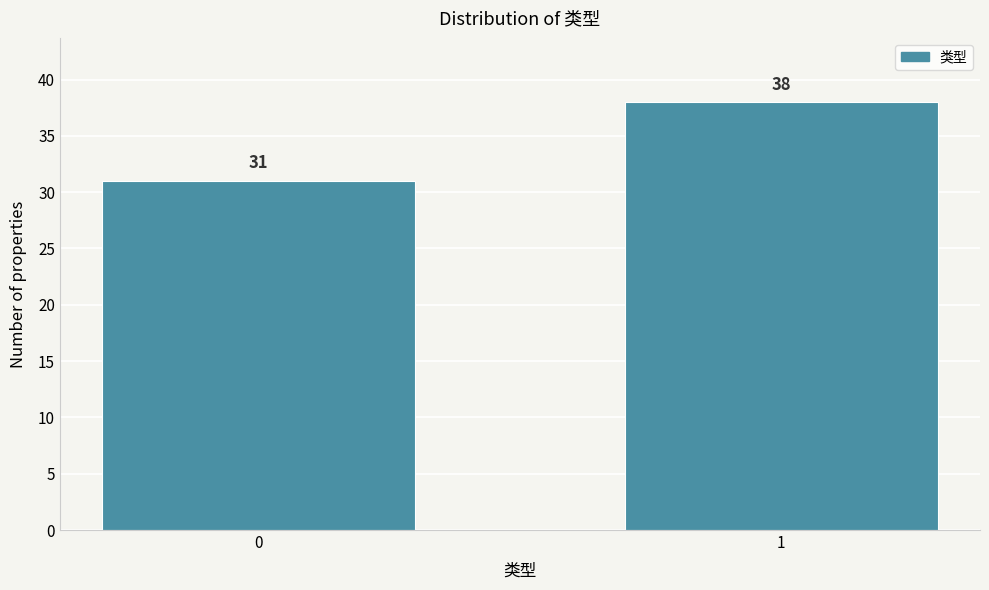

Reading left to right, extract all data points from this chart.

31	38